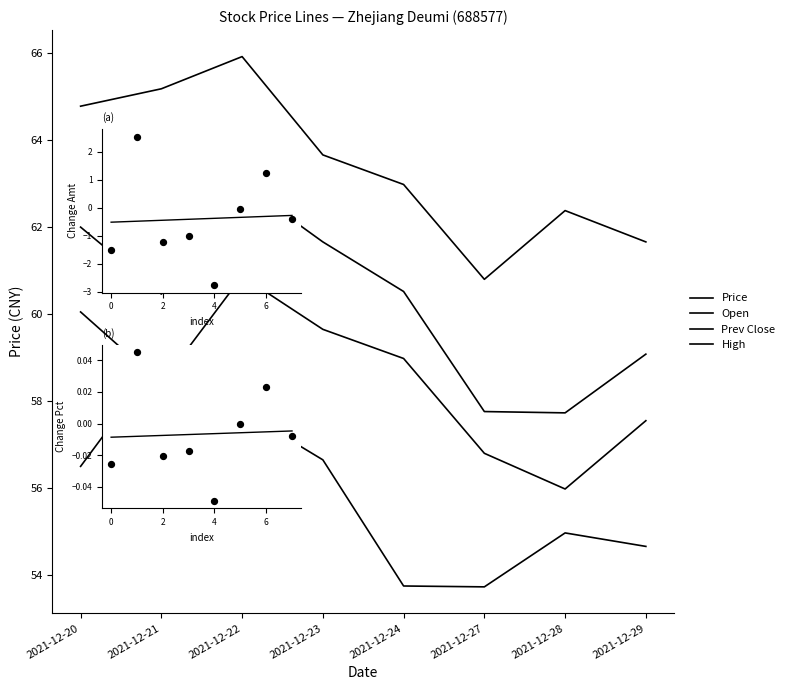

Is the value of Open at 2021-12-20 greater than the value of Prev Close at 2021-12-27?

Yes